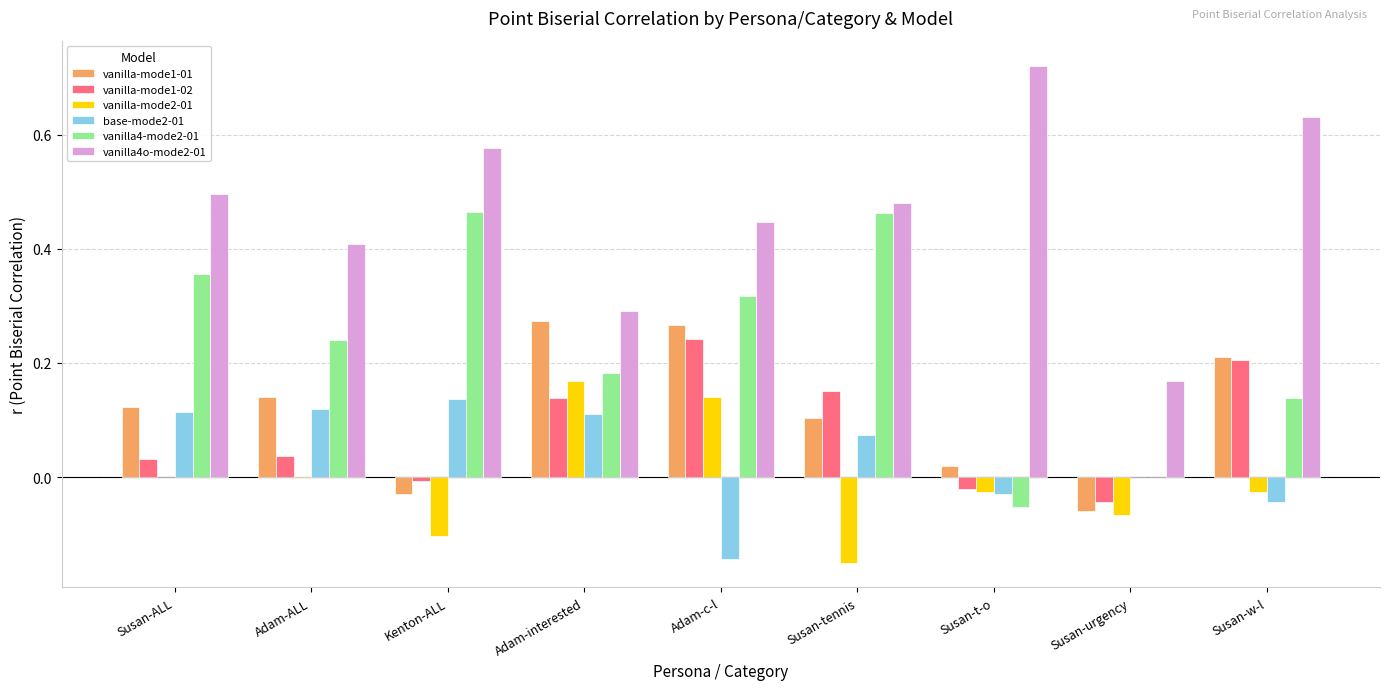

The vanilla-mode1-01 series shows -0.0 at Kenton-ALL. True or false?

True